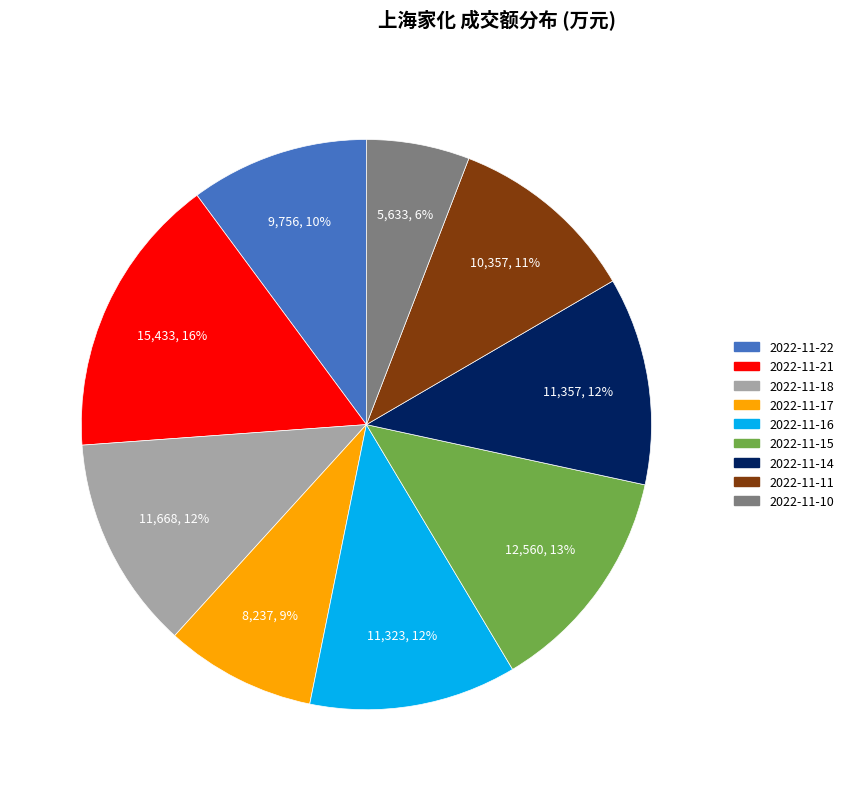

Between 2022-11-18 and 2022-11-21, which is larger?

2022-11-21